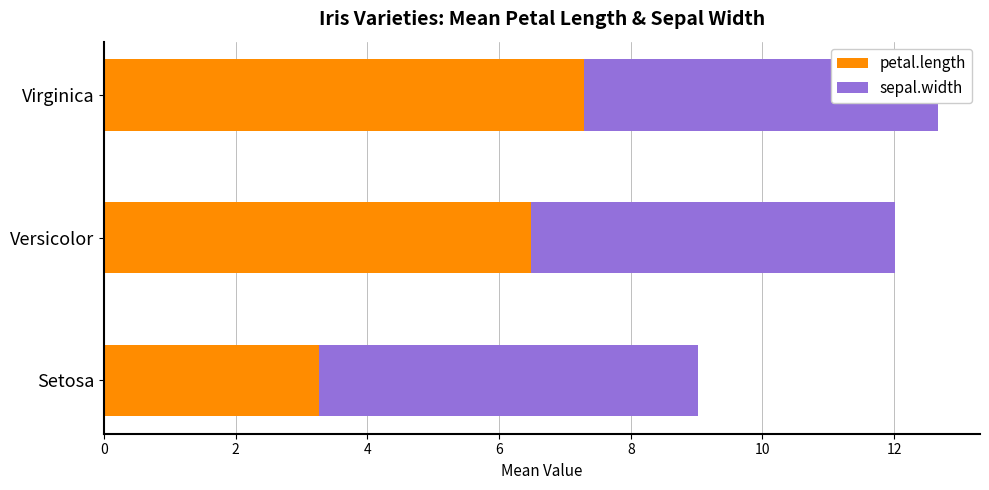

Reading left to right, extract all data points from this chart.

petal.length: 3.3	6.5	7.3
sepal.width: 5.8	5.5	5.4